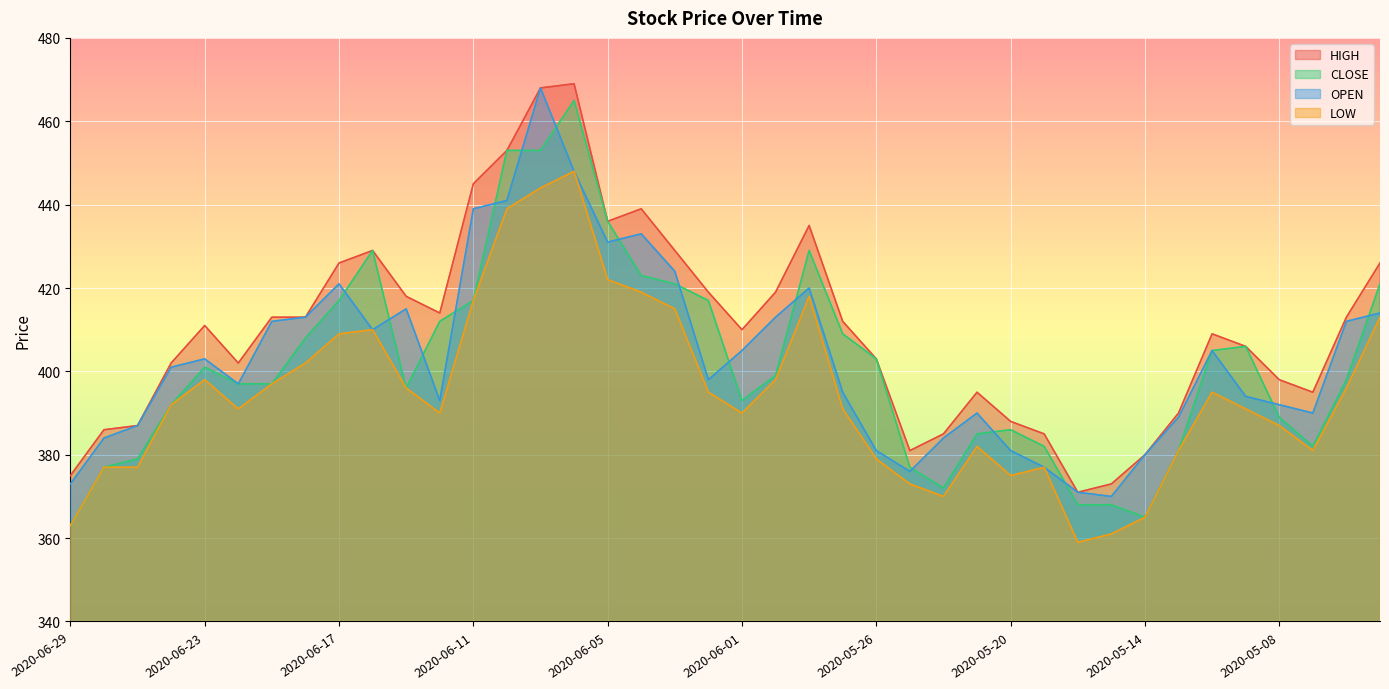

List the labels in order of LOW value, largest first.

2020-06-08, 2020-06-09, 2020-06-10, 2020-06-05, 2020-06-04, 2020-05-28, 2020-06-11, 2020-06-03, 2020-04-30, 2020-06-16, 2020-06-17, 2020-06-18, 2020-06-23, 2020-05-29, 2020-06-19, 2020-06-15, 2020-05-01, 2020-06-02, 2020-05-12, 2020-06-24, 2020-06-22, 2020-05-27, 2020-05-11, 2020-06-12, 2020-06-01, 2020-05-08, 2020-05-21, 2020-05-13, 2020-05-07, 2020-05-26, 2020-06-26, 2020-06-25, 2020-05-19, 2020-05-20, 2020-05-25, 2020-05-22, 2020-05-14, 2020-06-29, 2020-05-15, 2020-05-18